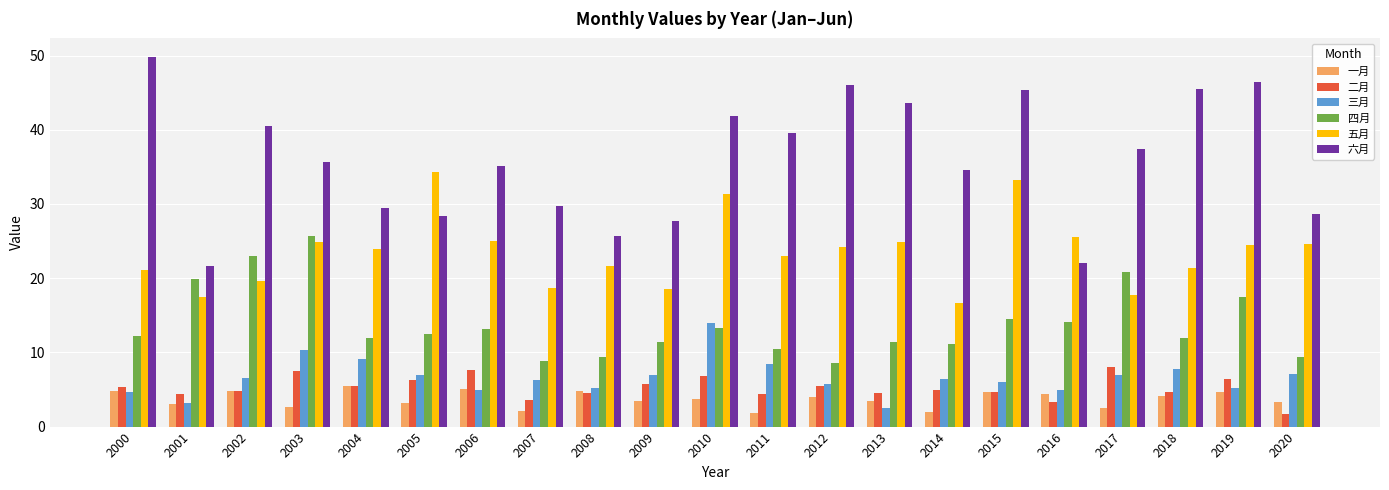

What is the difference between the maximum and second lowest values in the 六月 series?

27.8